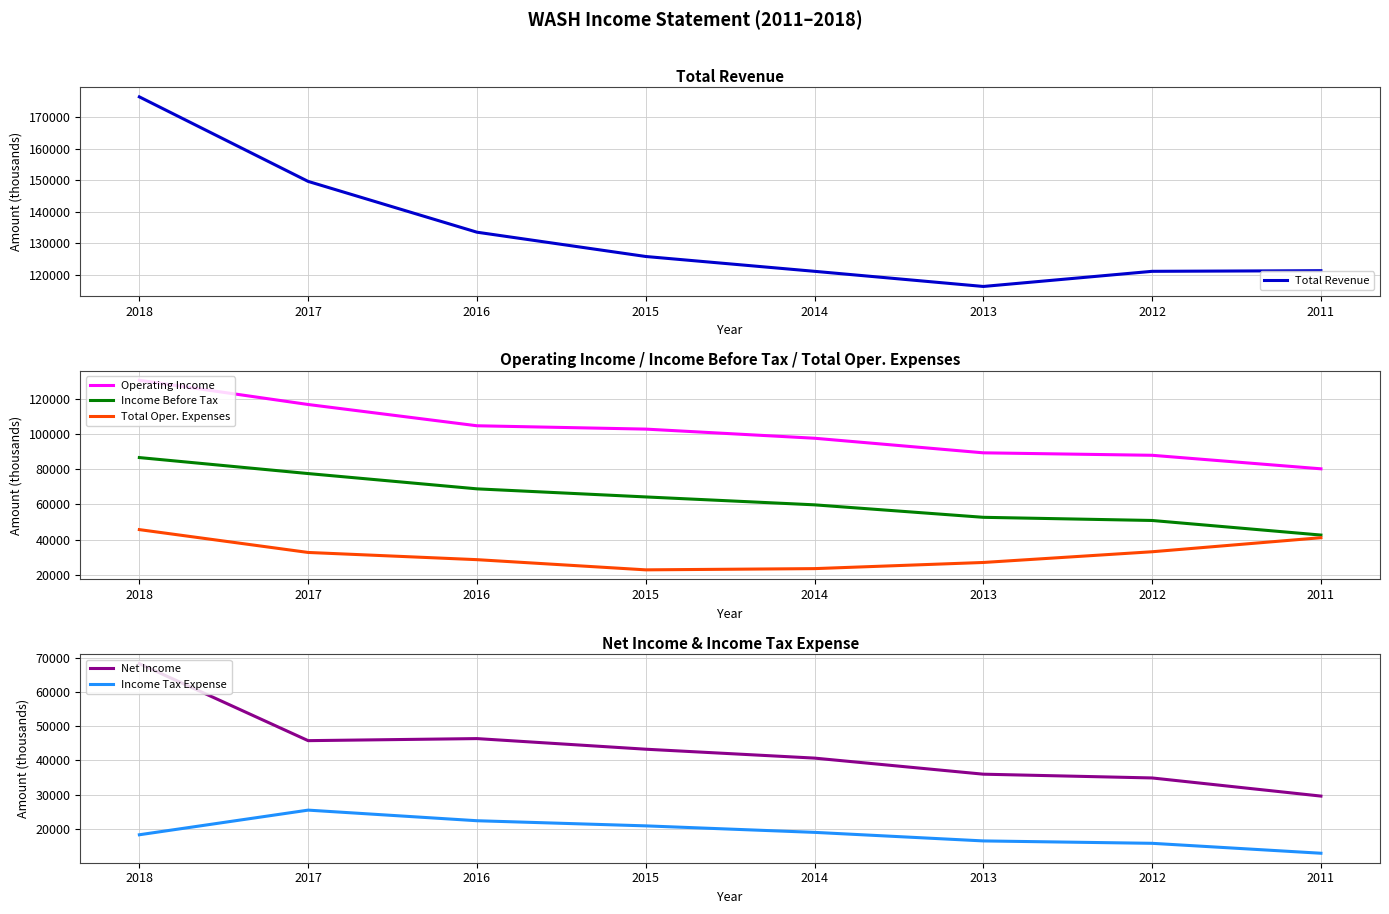

Which series changed the most between 2013 and 2012?

Total Oper. Expenses